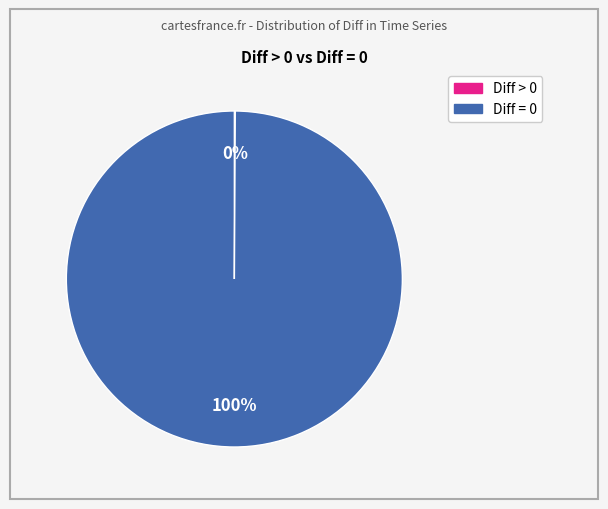

Is there any slice that represents more than half of the pie?

Yes